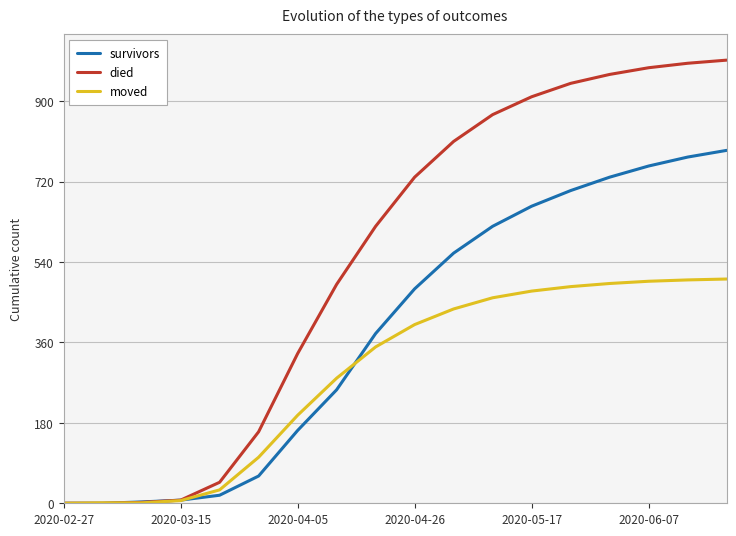

What is the difference between the second highest and second lowest values in the moved series?

499